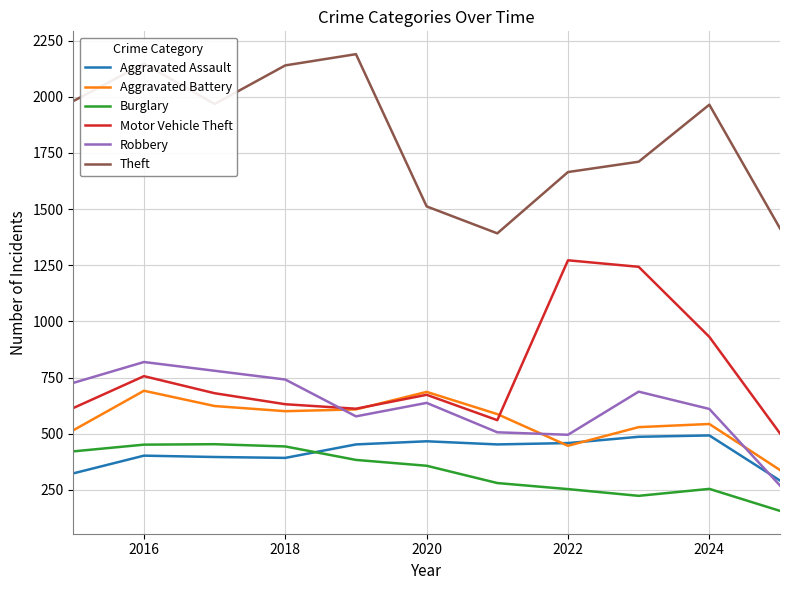

What is the minimum value for Motor Vehicle Theft?

501